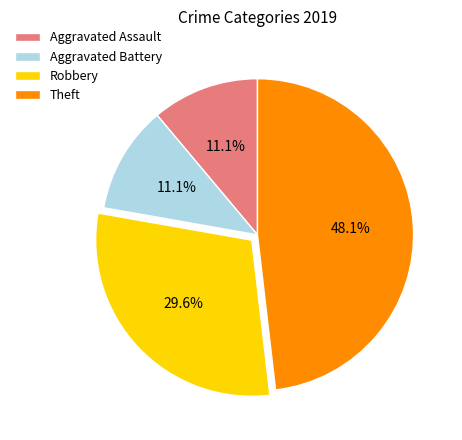

Is there a majority slice in this chart?

No